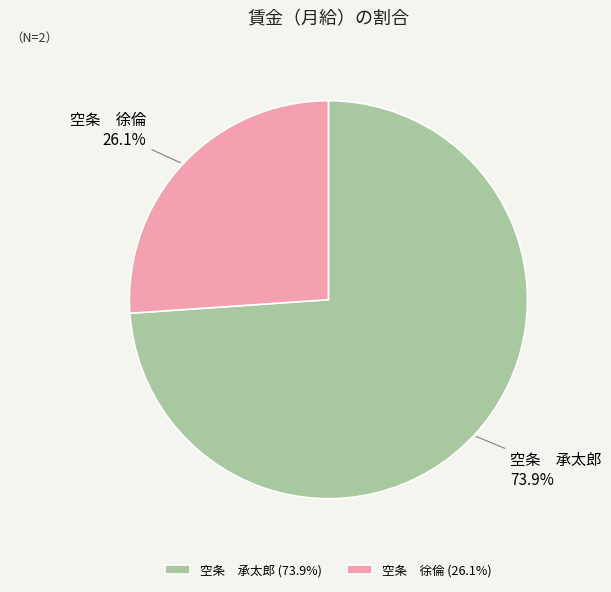

Approximately how many times larger is the value at 空条 徐倫 (26.1%) compared to 空条 承太郎 (73.9%)?

0.4